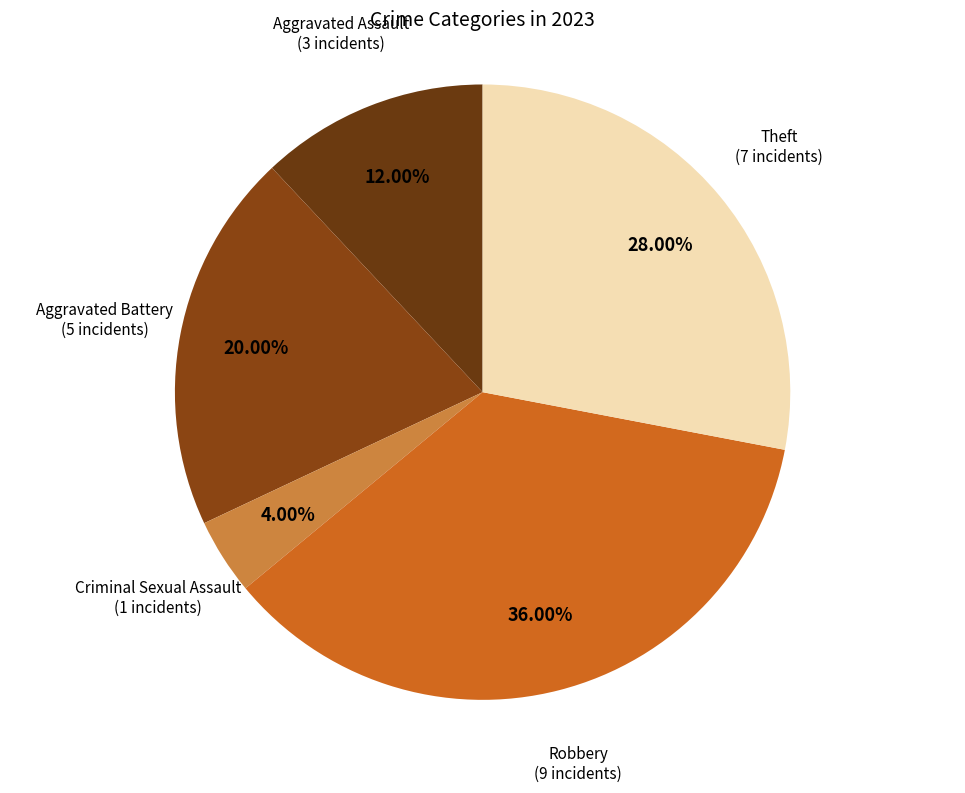

Which slice is the largest?

Robbery